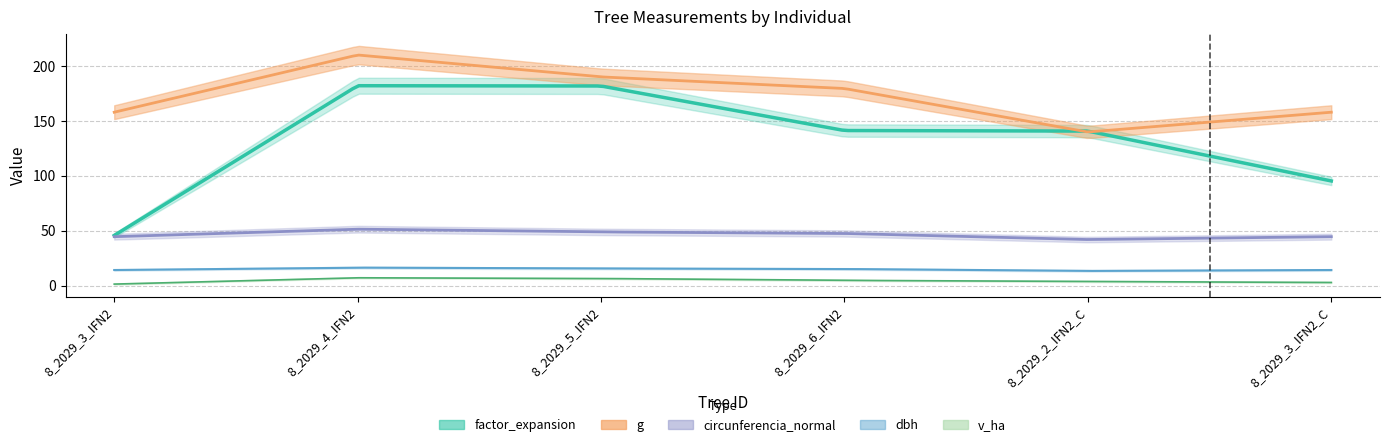

Between 8_2029_6_IFN2 and 8_2029_3_IFN2_C, which series saw the biggest shift?

factor_expansion